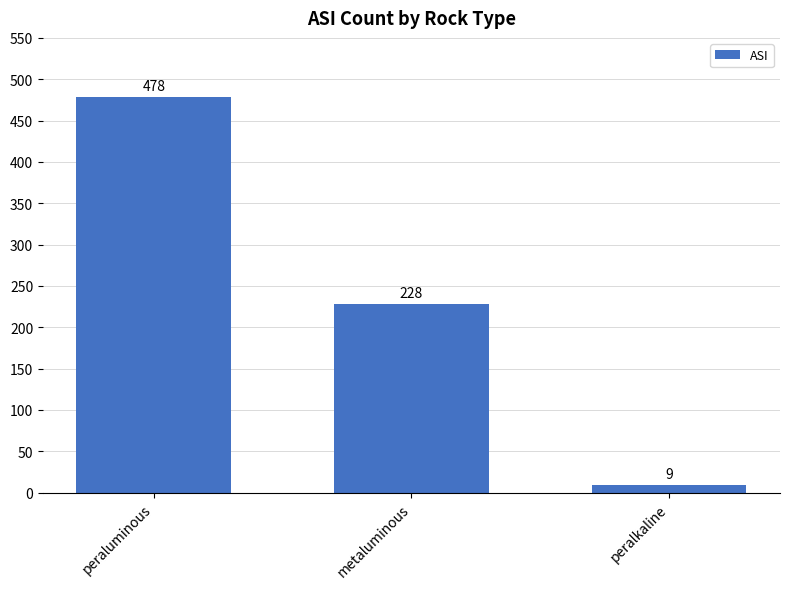

How many distinct data groups are displayed?

1